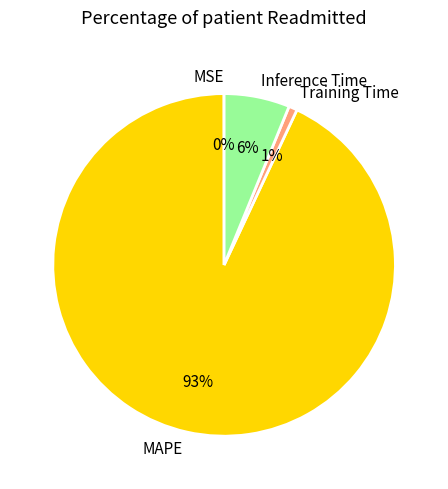

To the nearest percent, what is the difference between the Inference Time and Training Time slice percentages?

5%